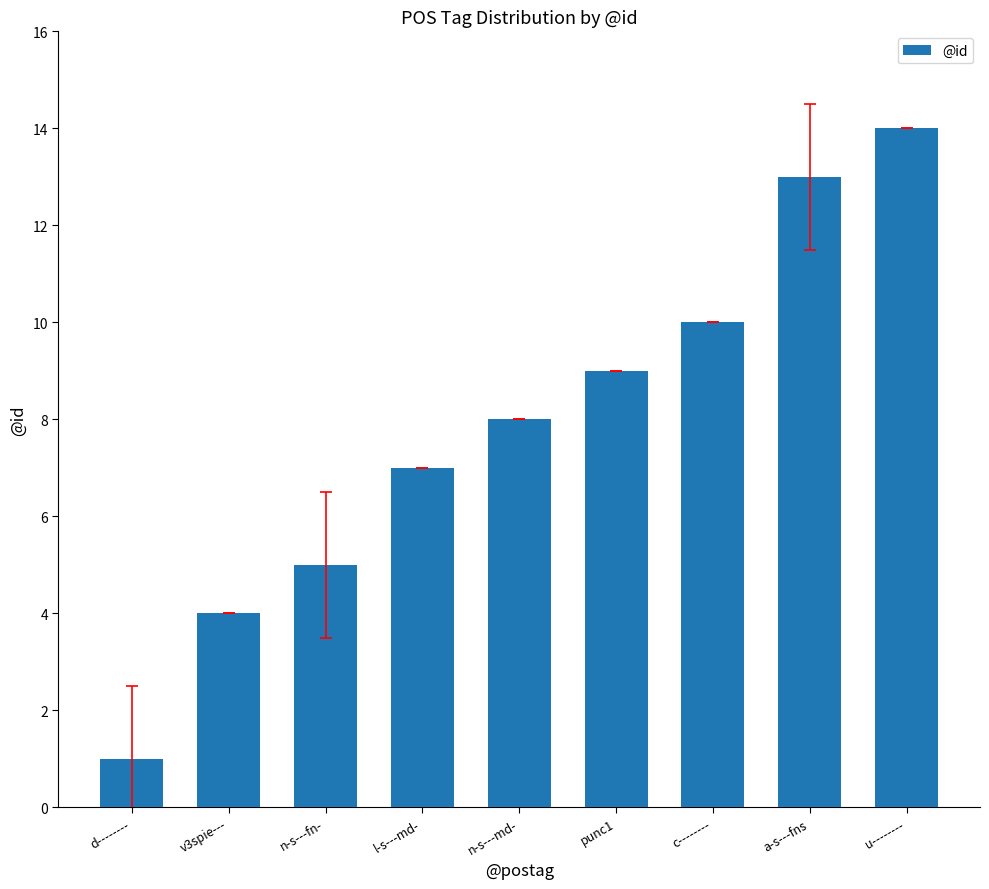

List the labels in order of value, smallest first.

d--------, v3spie---, n-s---fn-, l-s---md-, n-s---md-, punc1, c--------, a-s---fns, u--------